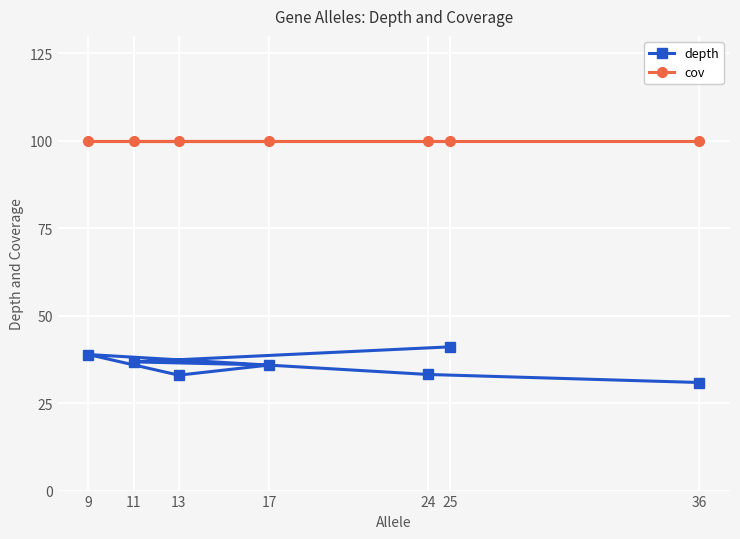

Where is cov nearest to the value 100?

36